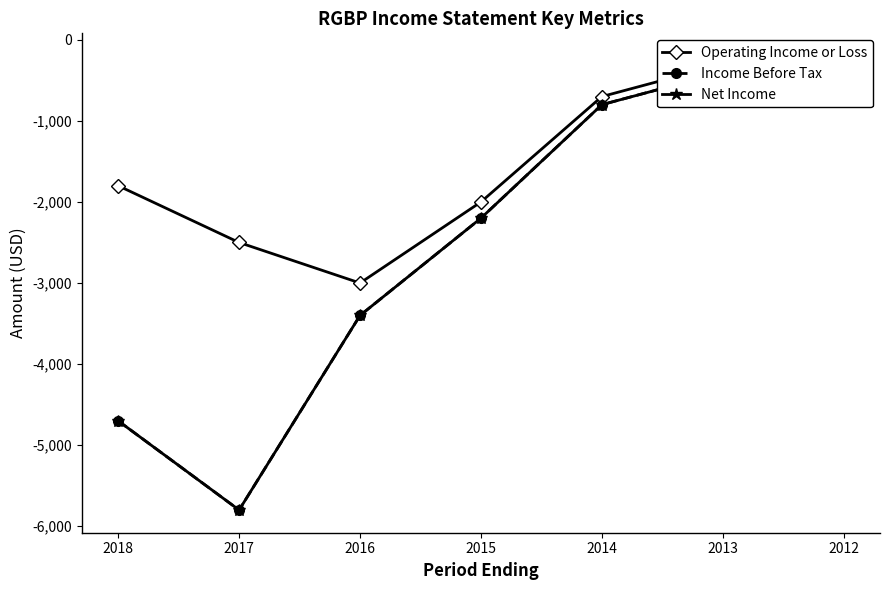

Which series has the largest total across all categories?

Operating Income or Loss